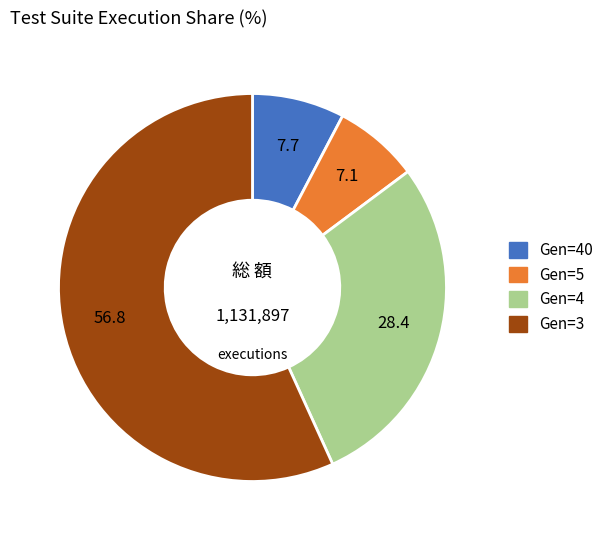

Does any single category account for the majority?

Yes